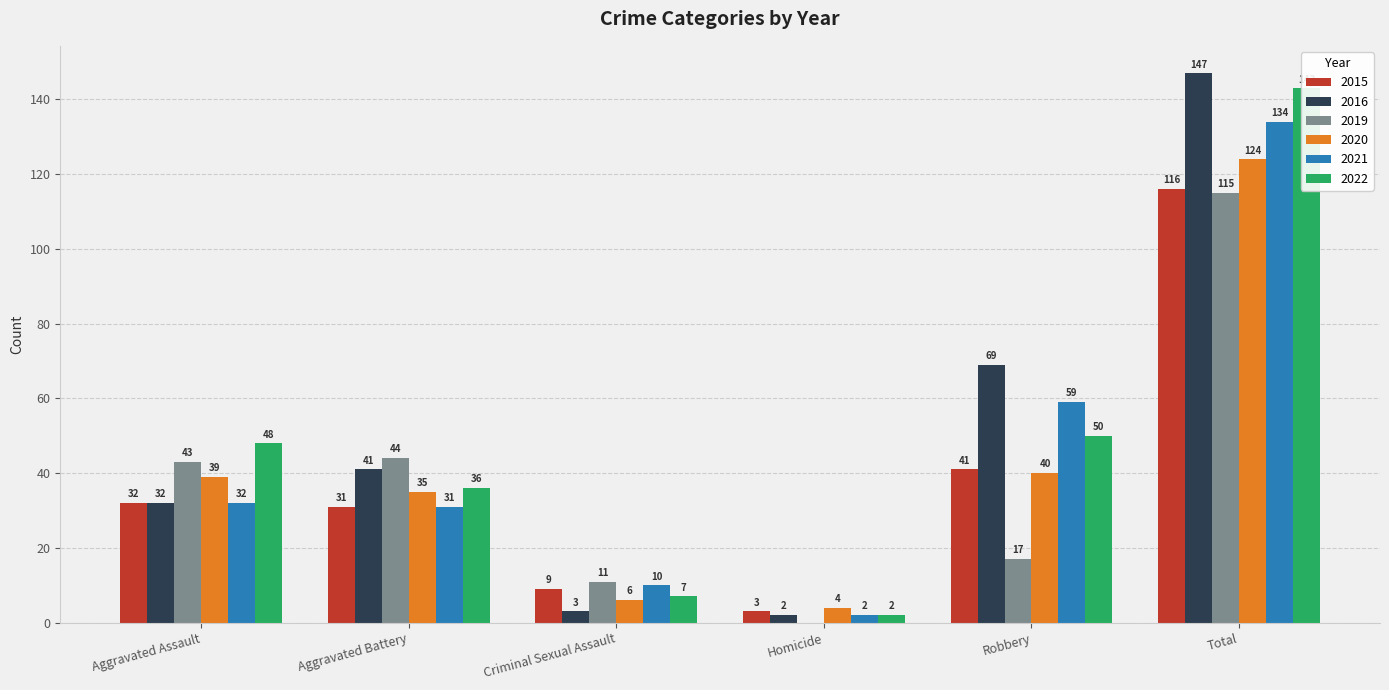

Which category has the highest value across all series?

Total